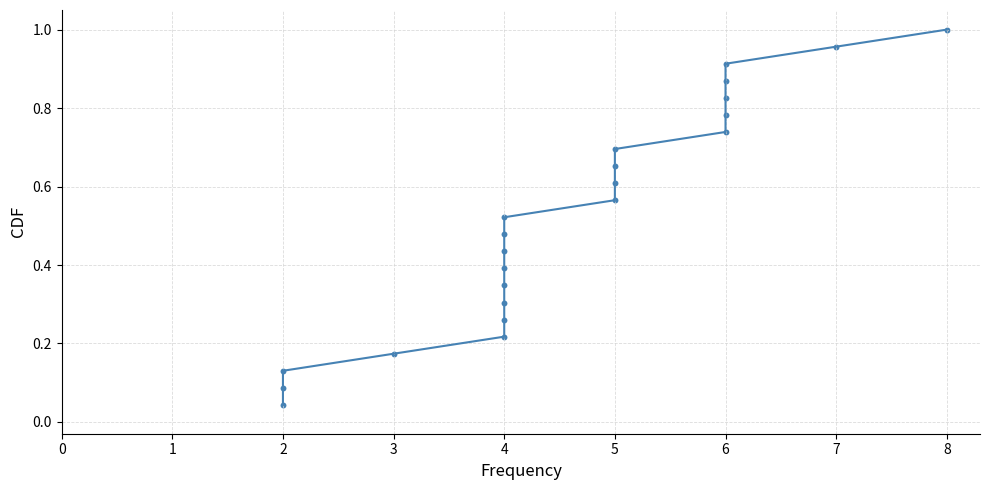

What is the range of X values (max minus min)?

6.0